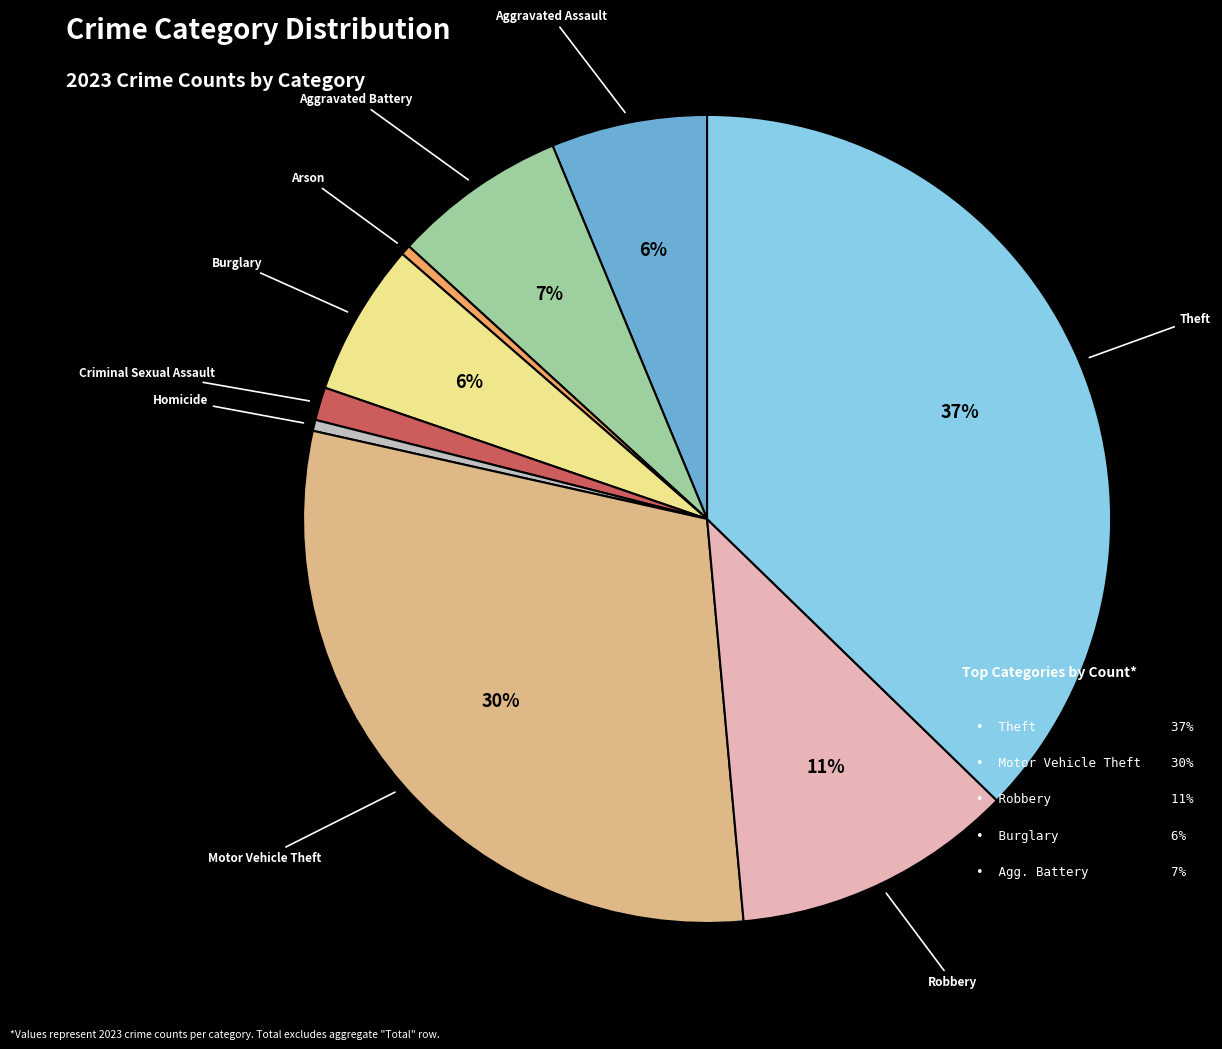

How many slices are in this pie chart?

9